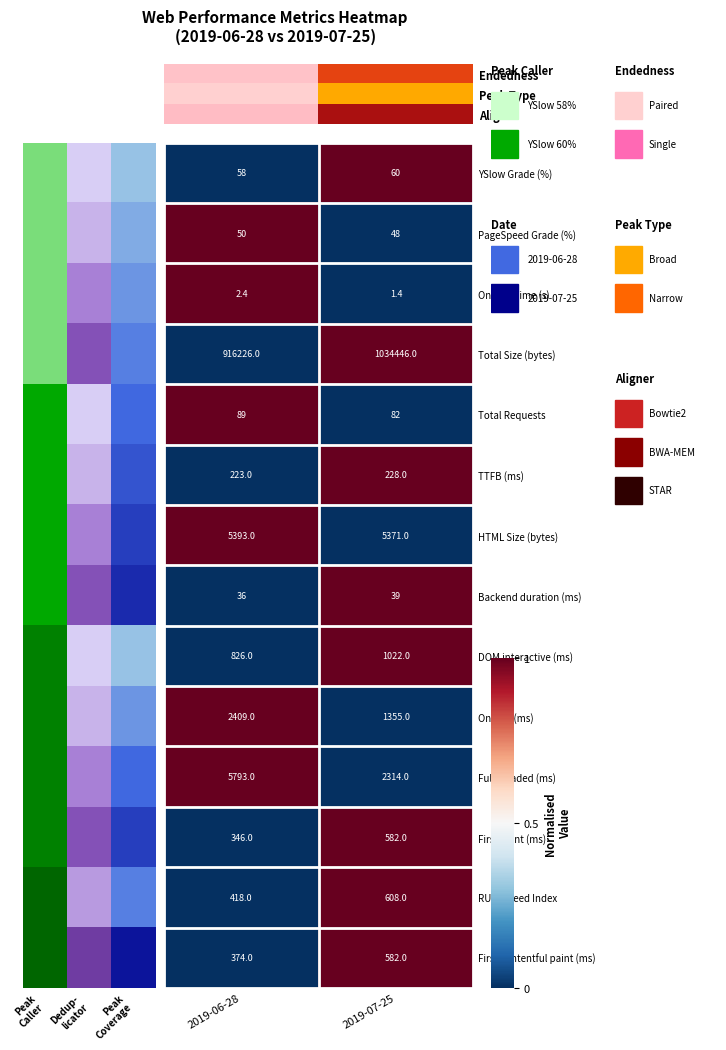

Is it true that TTFB (ms) equals 0 at 2019-06-28?

False